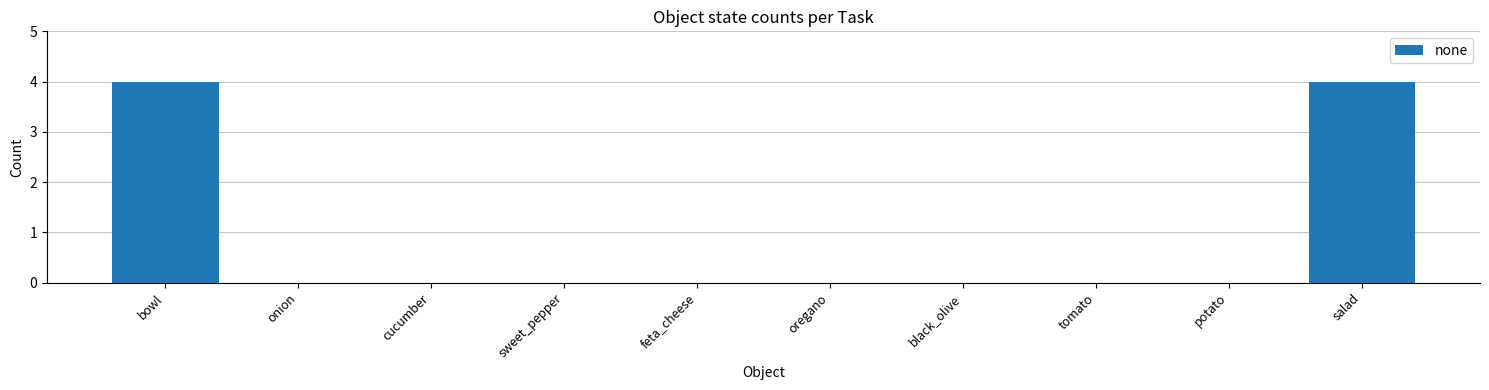

The chart shows a value of -3 at feta_cheese. True or false?

False